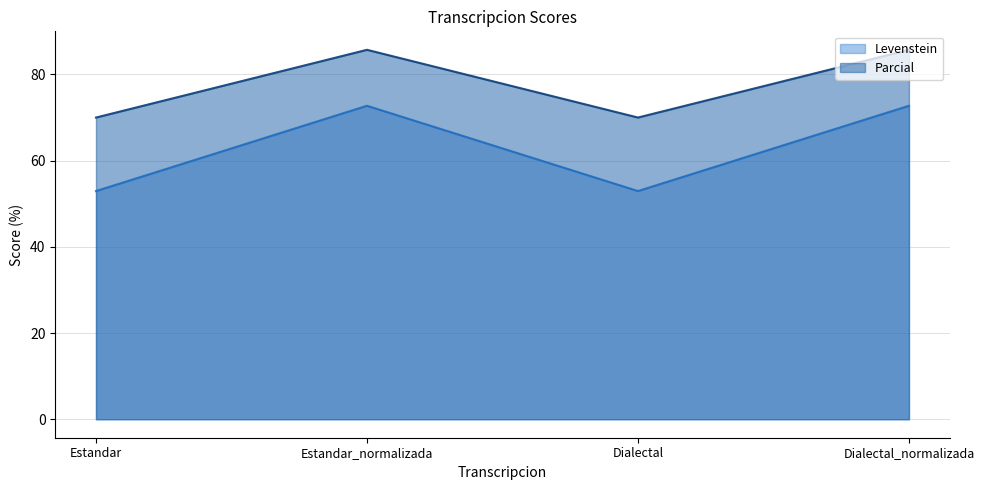

Where is the first local maximum for Levenstein?

Estandar_normalizada